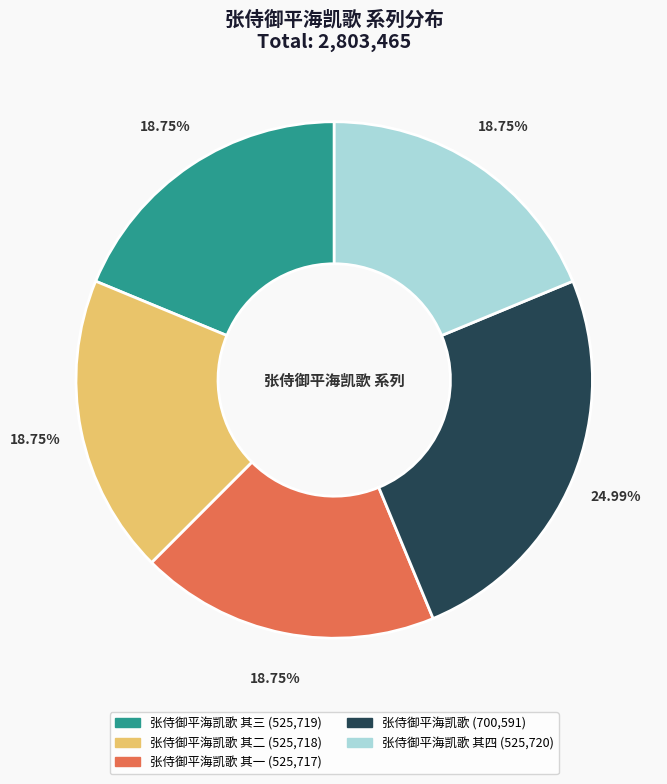

Does any single category account for the majority?

No